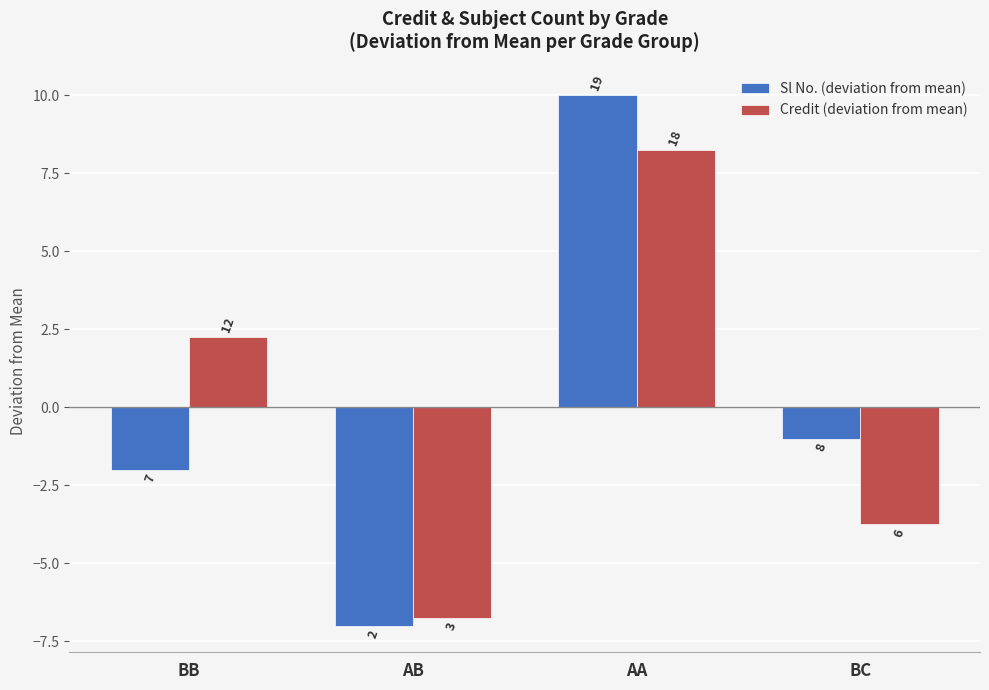

What is the difference between the second highest and second lowest values in the Credit (deviation from mean) series?

6.0